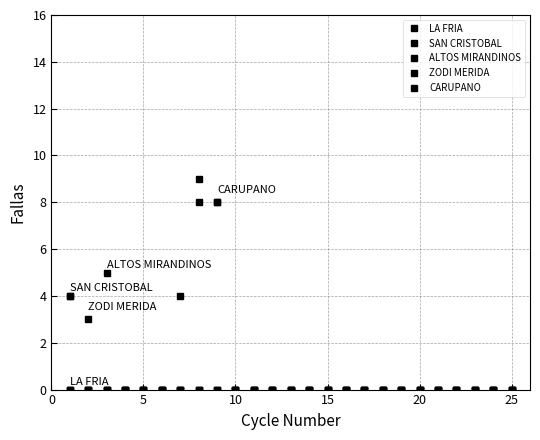

What is the maximum value for ALTOS MIRANDINOS?

8